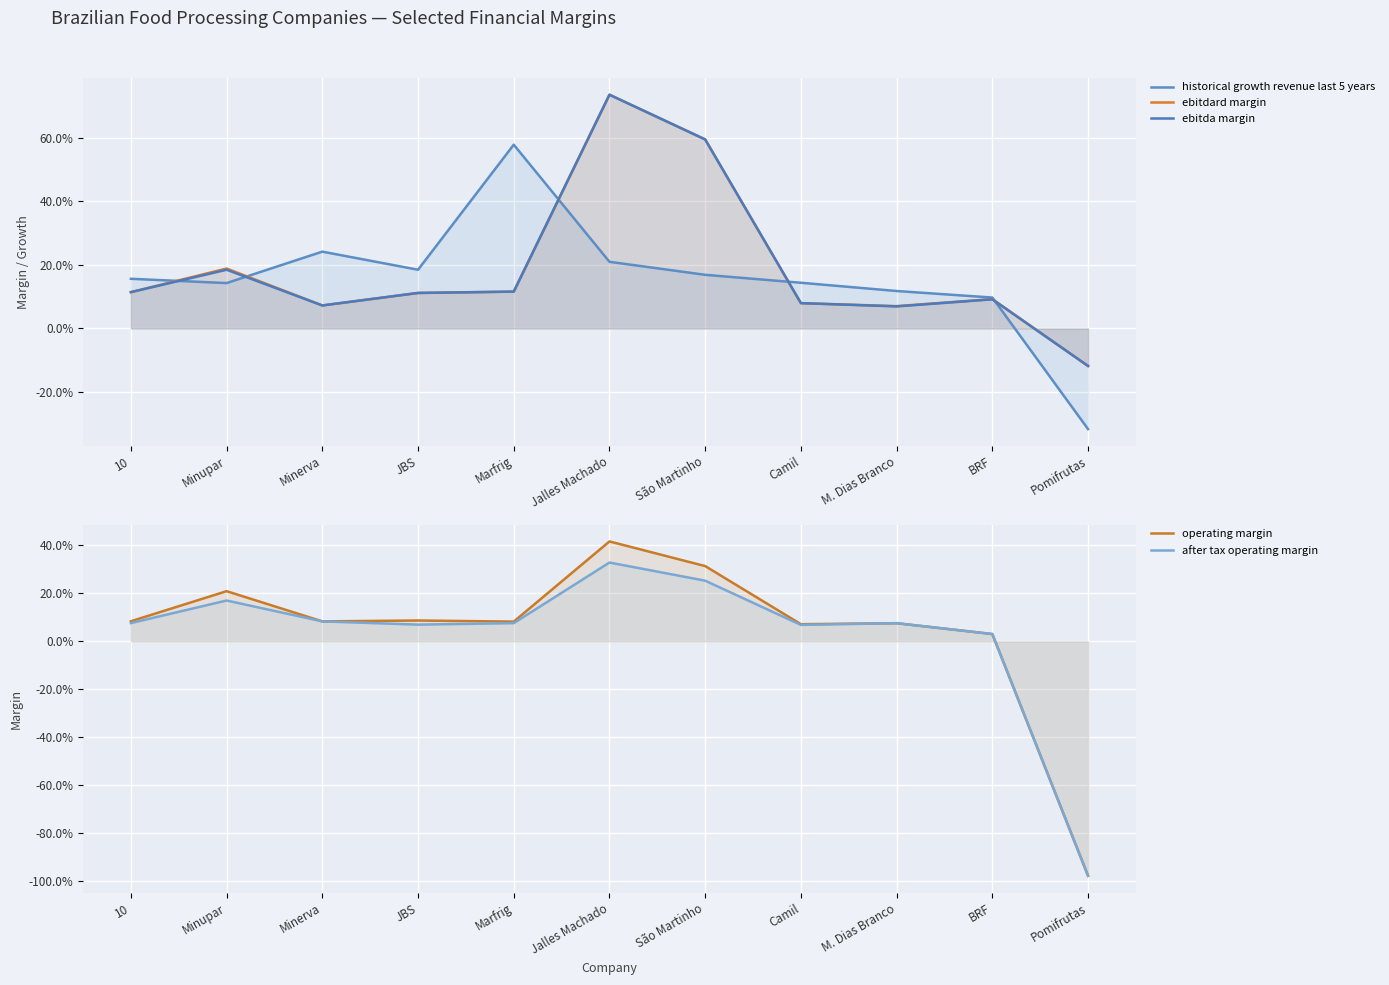

What is the label of the 11th point from the left?

Pomifrutas